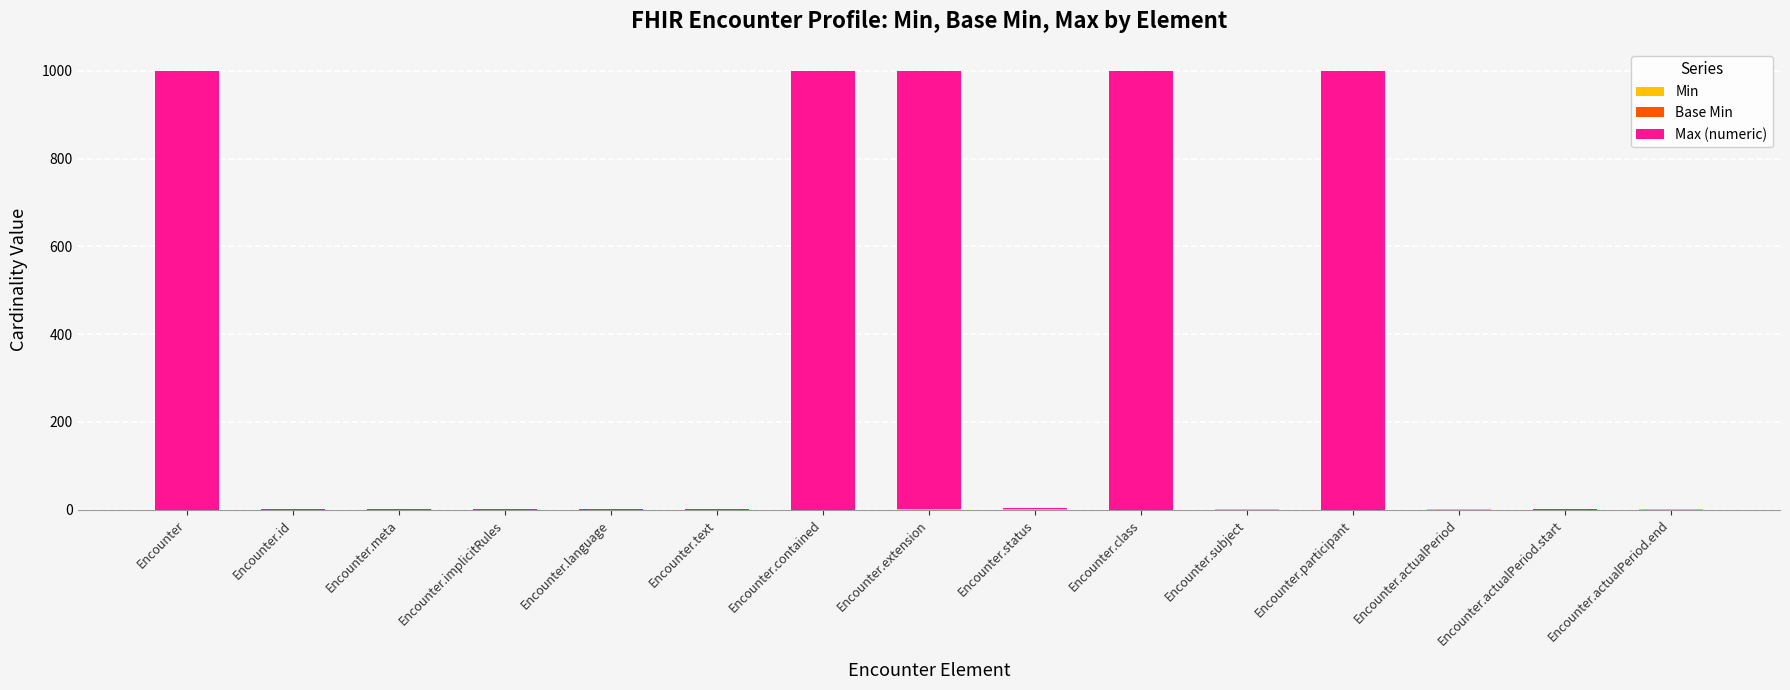

What position from the right is Encounter?

15